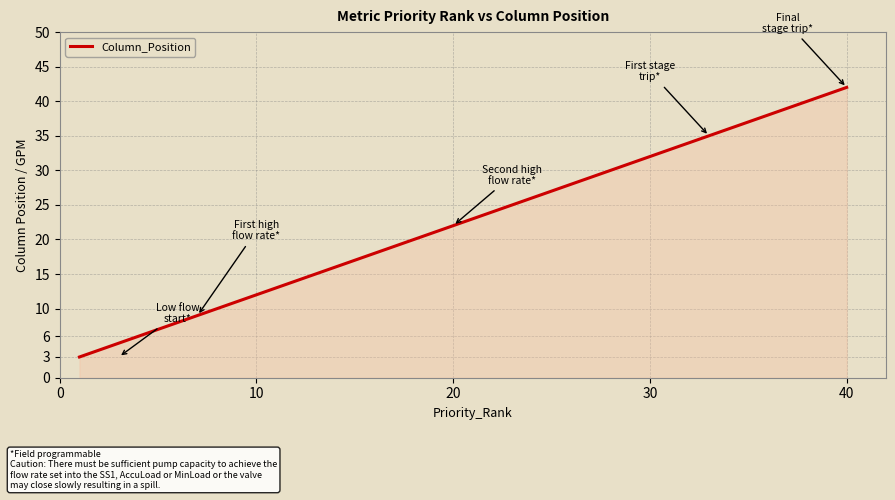

What is the sum of all values?

900